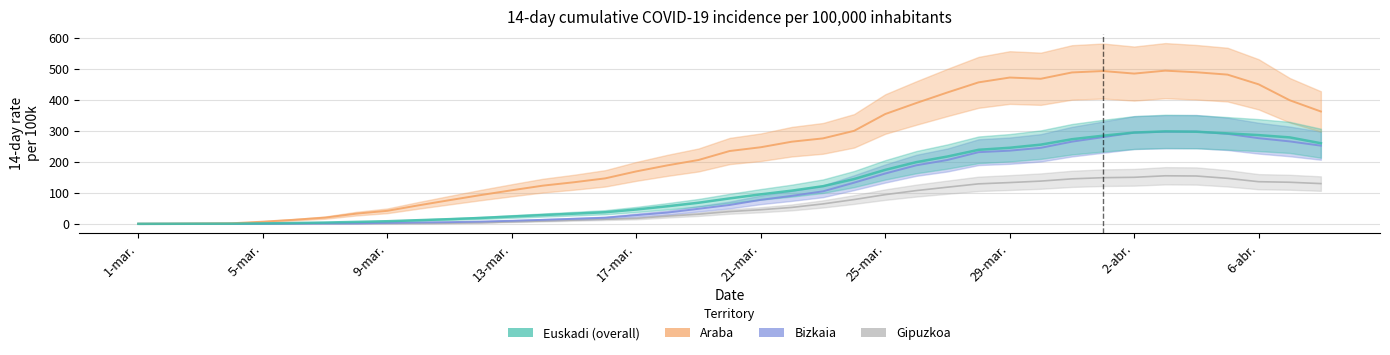

What is the spread (max minus min) of values at 13-mar.?

101.9